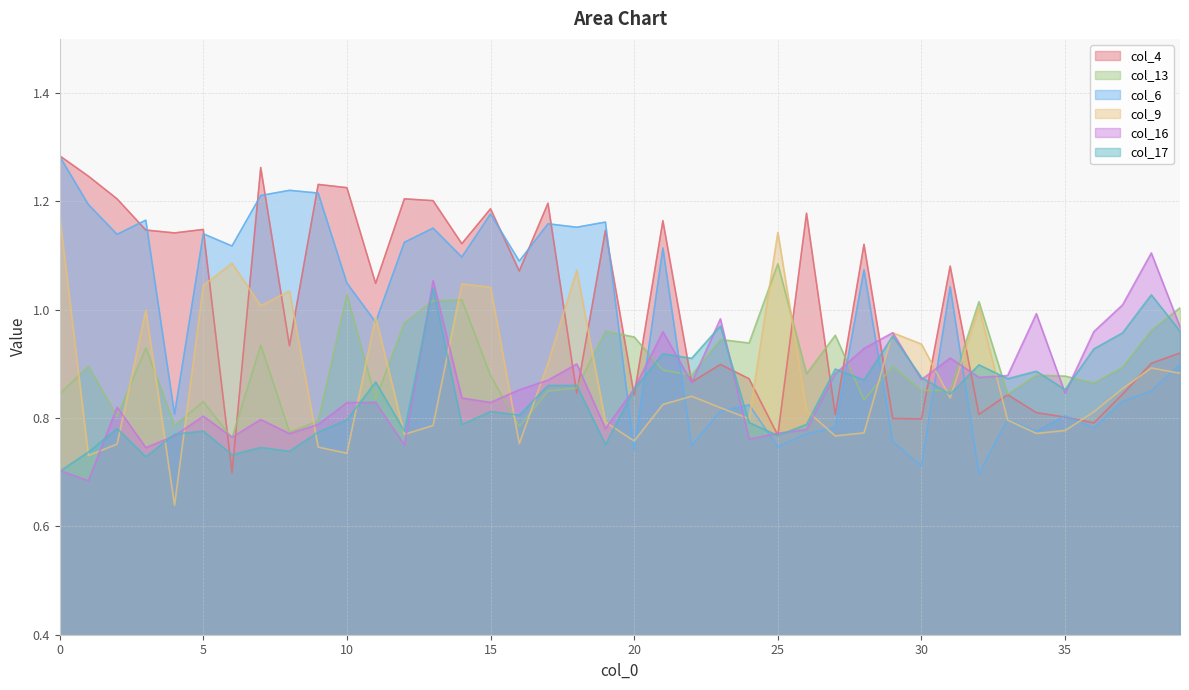

Is the value of col_13 at 35 greater than the value of col_4 at 32?

Yes